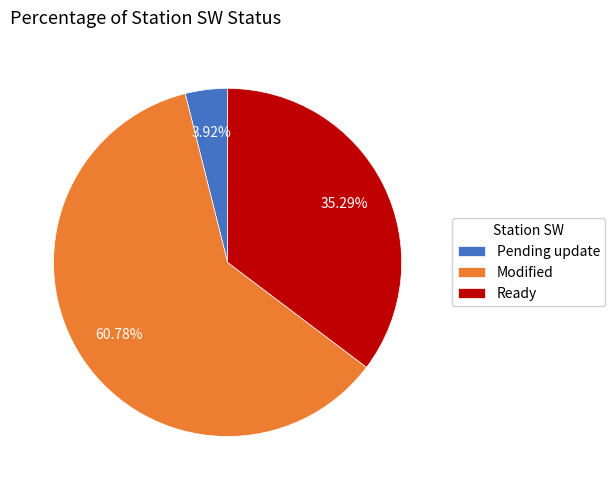

The Pending update slice represents 17% of the pie. True or false?

False